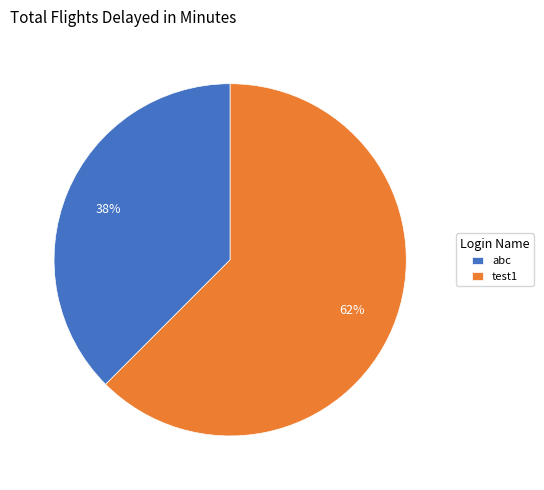

Which slice is the smallest?

abc